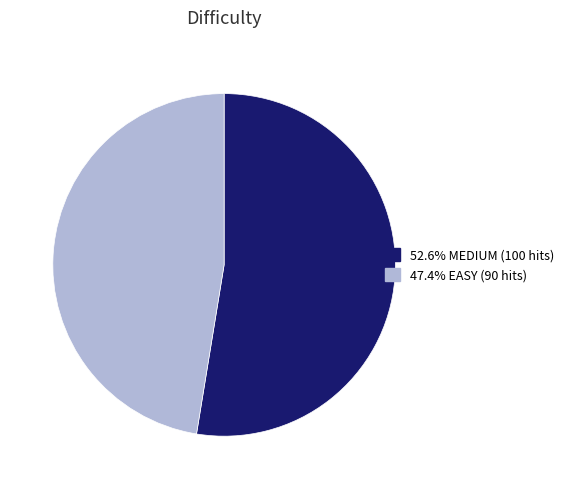

Is there any slice that represents more than half of the pie?

Yes